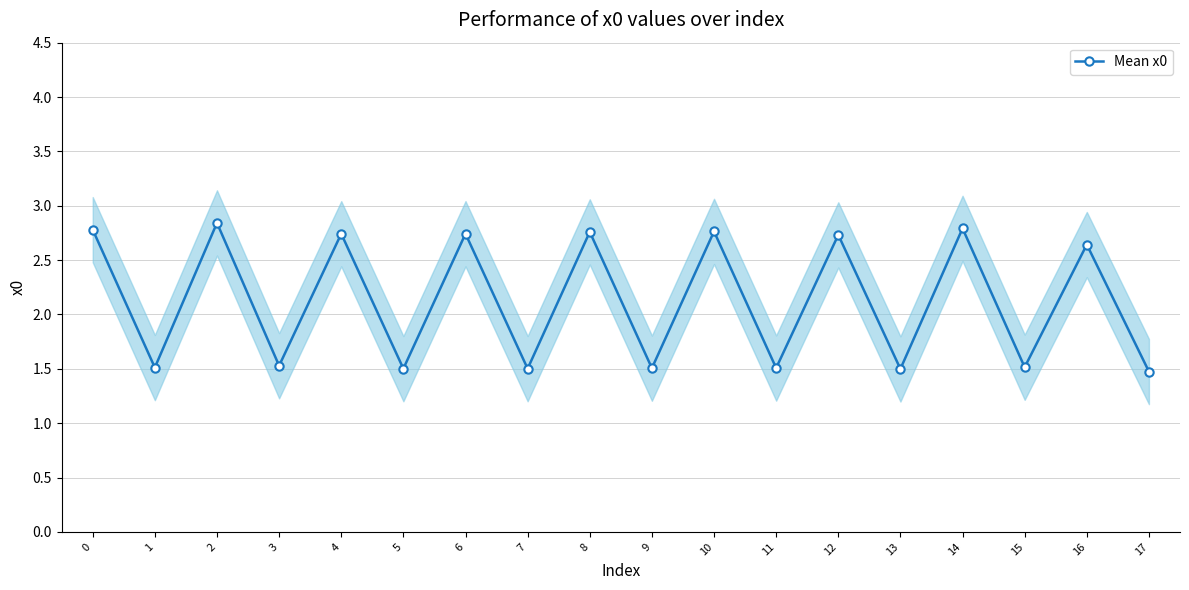

Where is the first local maximum?

2